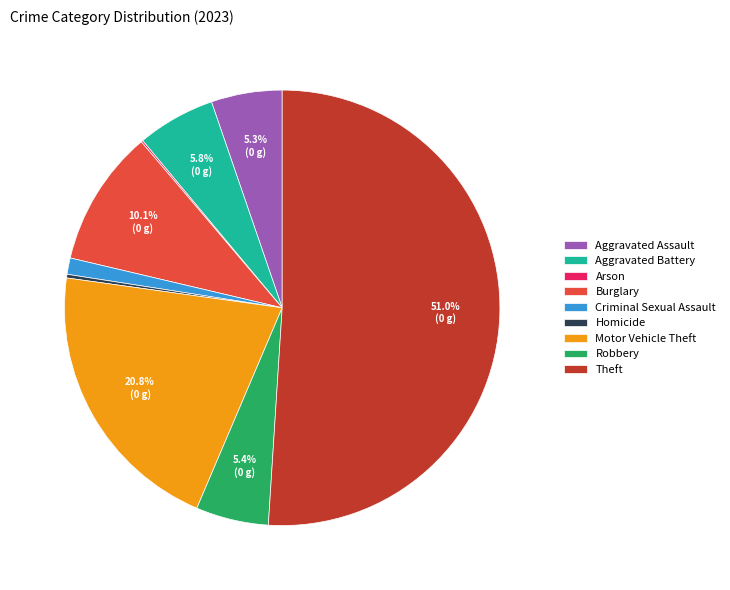

To the nearest percent, what is the average slice percentage?

11%